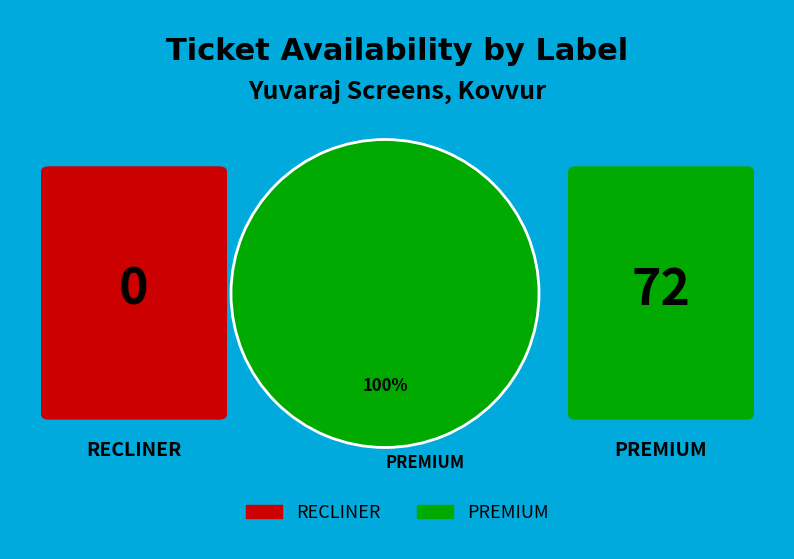

Rank the categories by value from highest to lowest.

PREMIUM